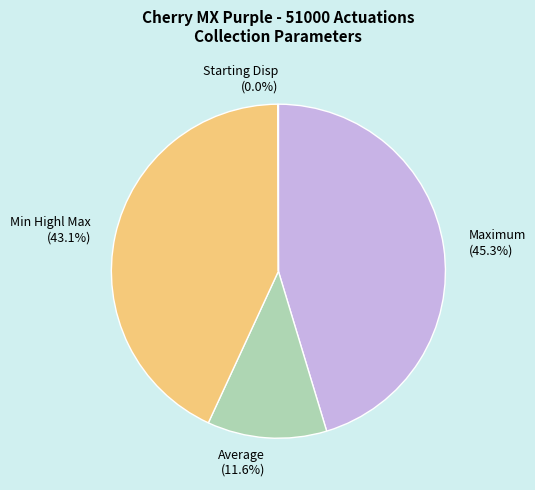

Is there any slice that represents more than half of the pie?

No